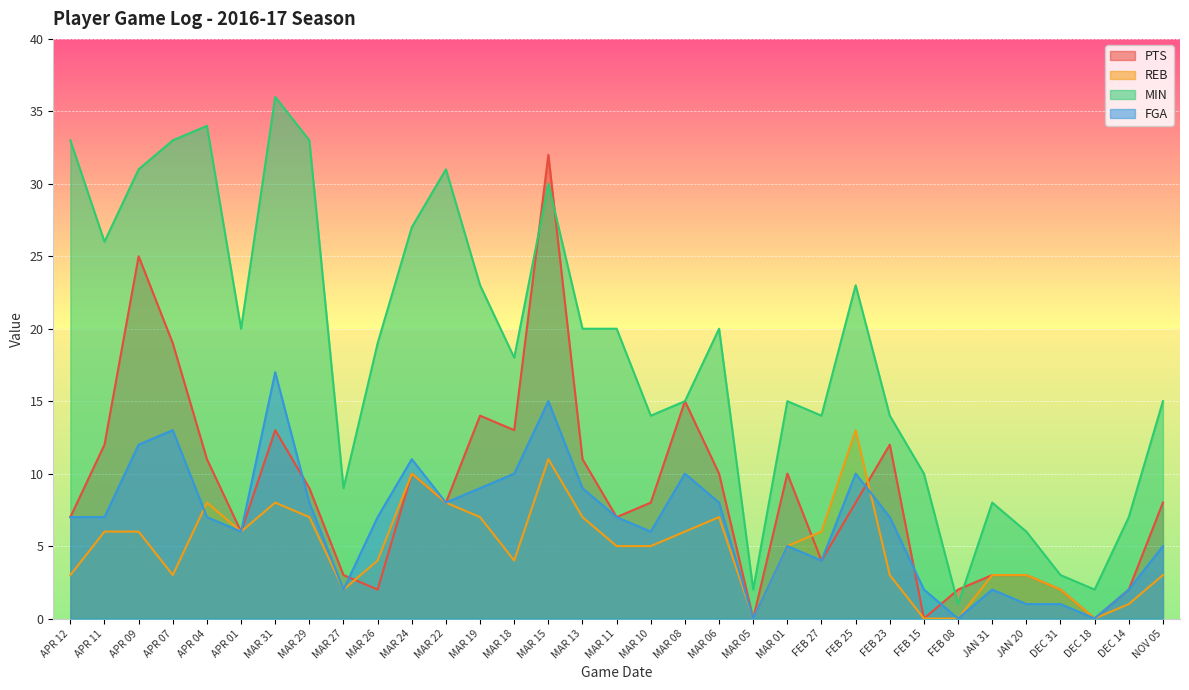

True or false: PTS has a value of 5 at MAR 01.

False